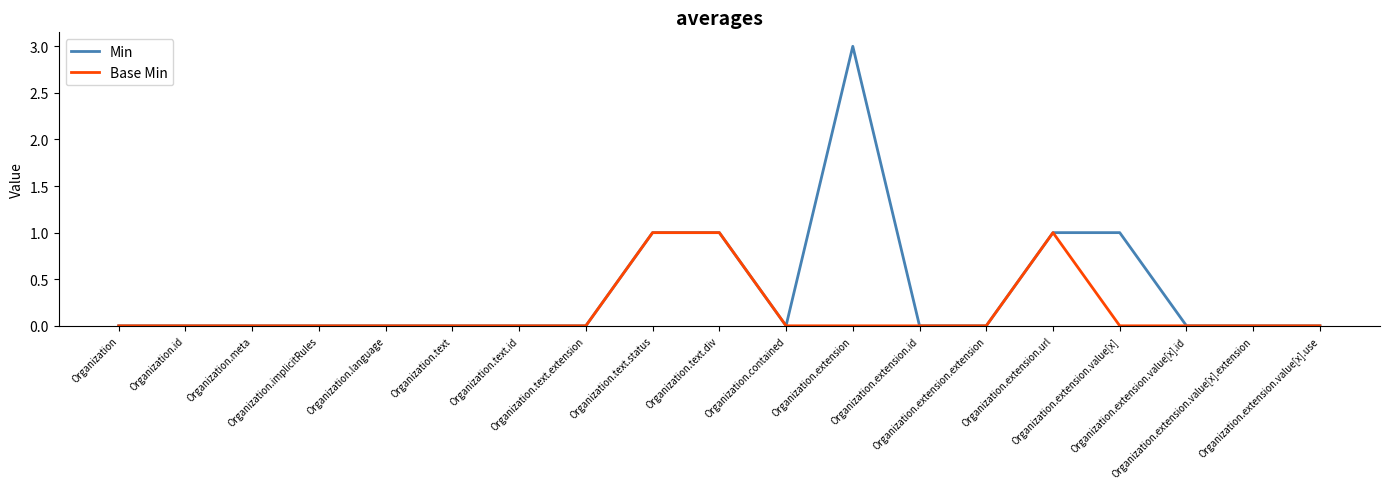

What are all the series names shown in the legend?

Min, Base Min